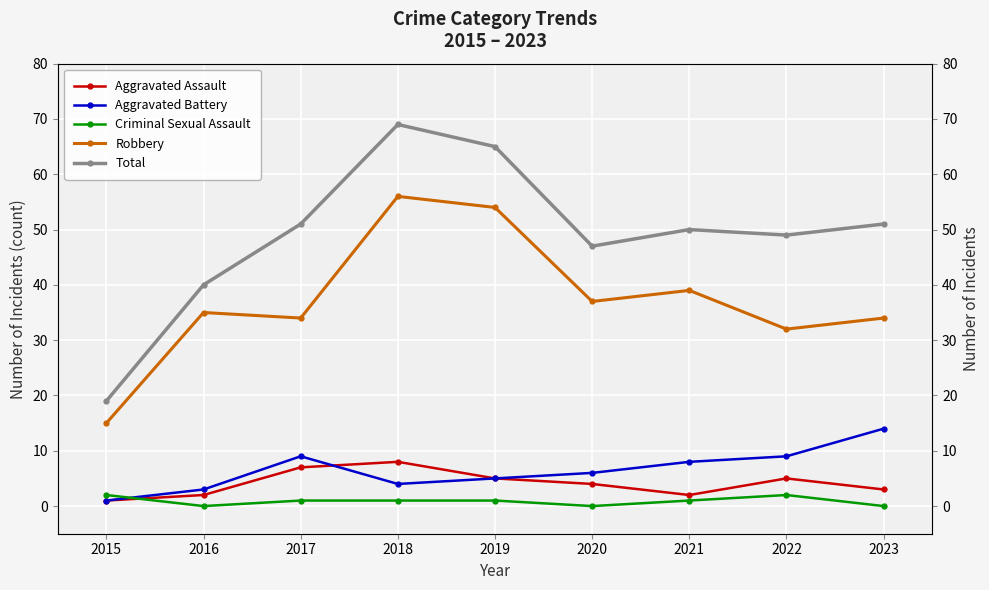

Which series has the largest total across all categories?

Total